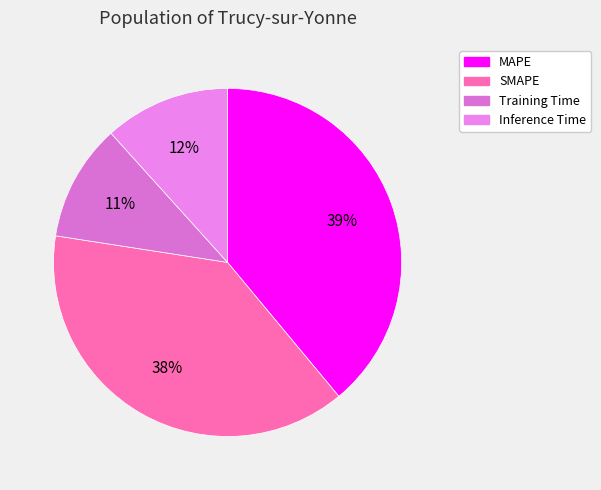

Does Inference Time account for over 50% of the chart?

No